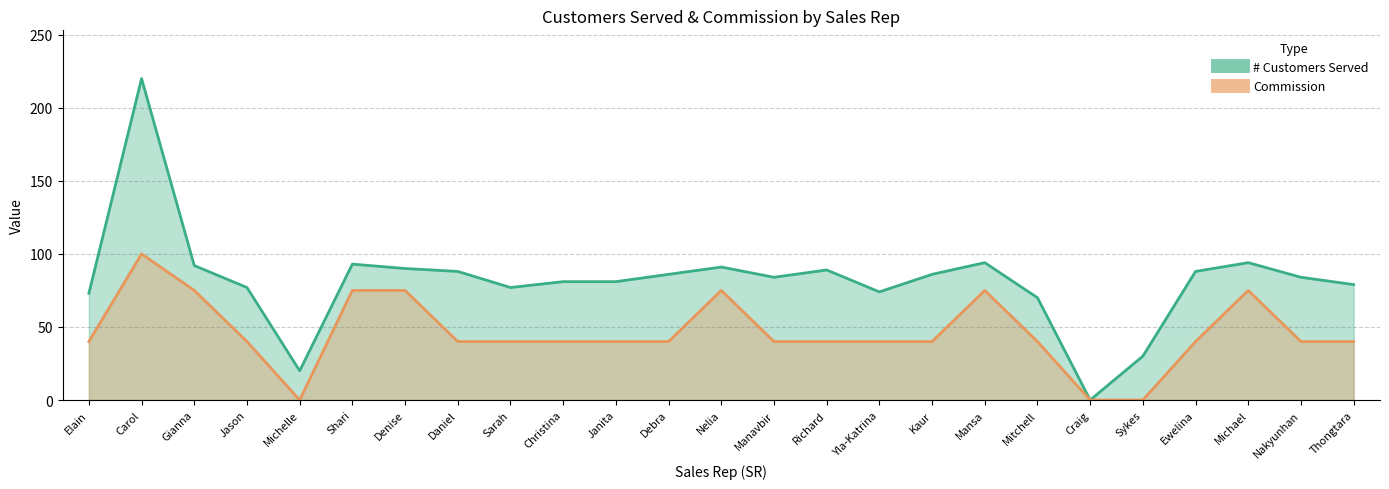

What is the label of the 5th point from the right?

Sykes